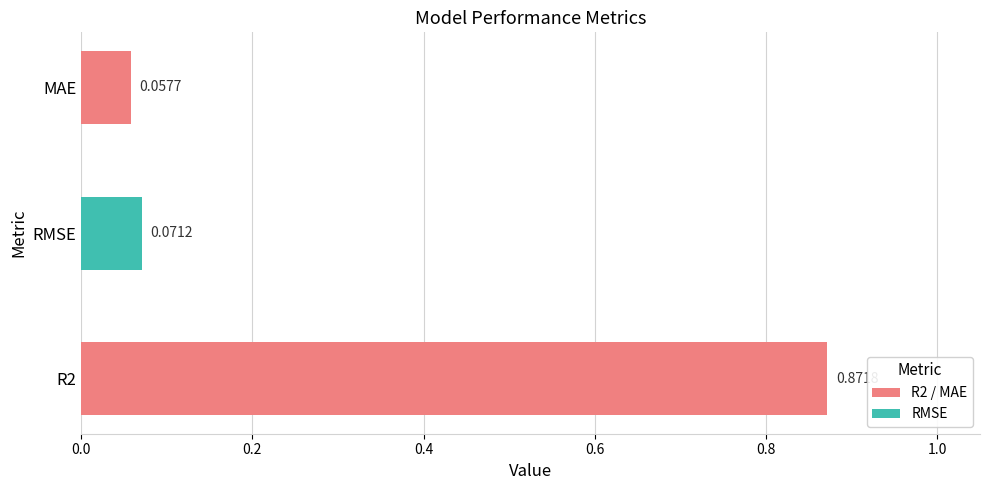

What is the sum of all values?

1.0